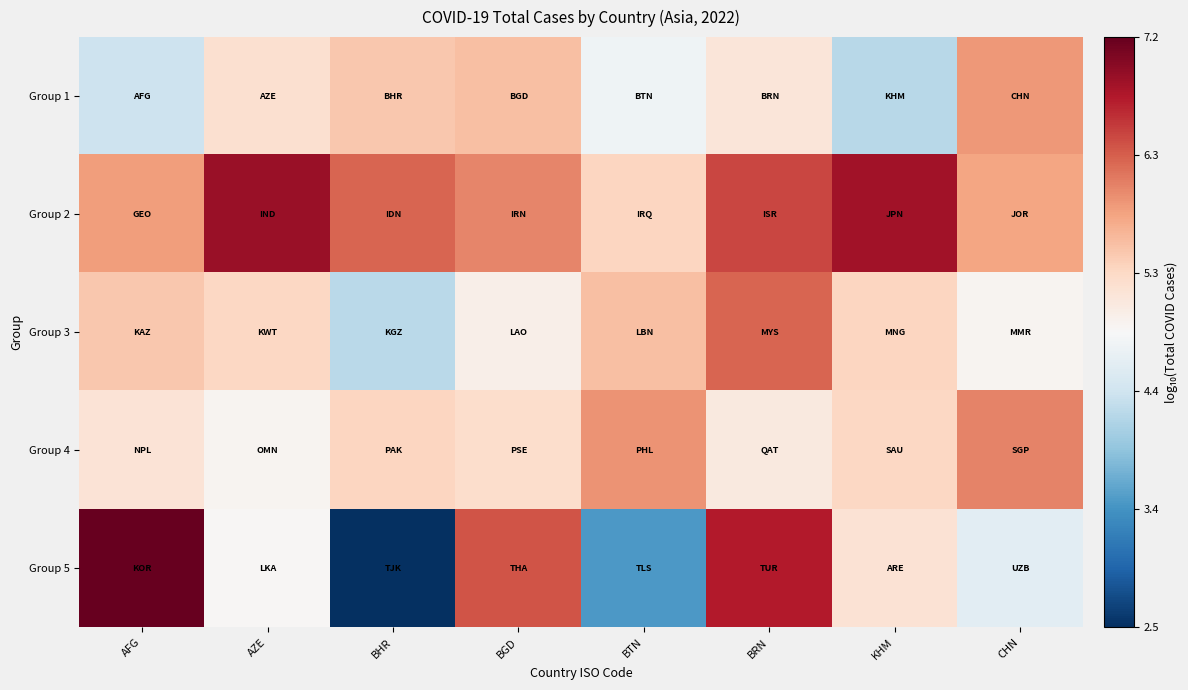

Between AFG and BTN, which series saw the biggest shift?

Group 5